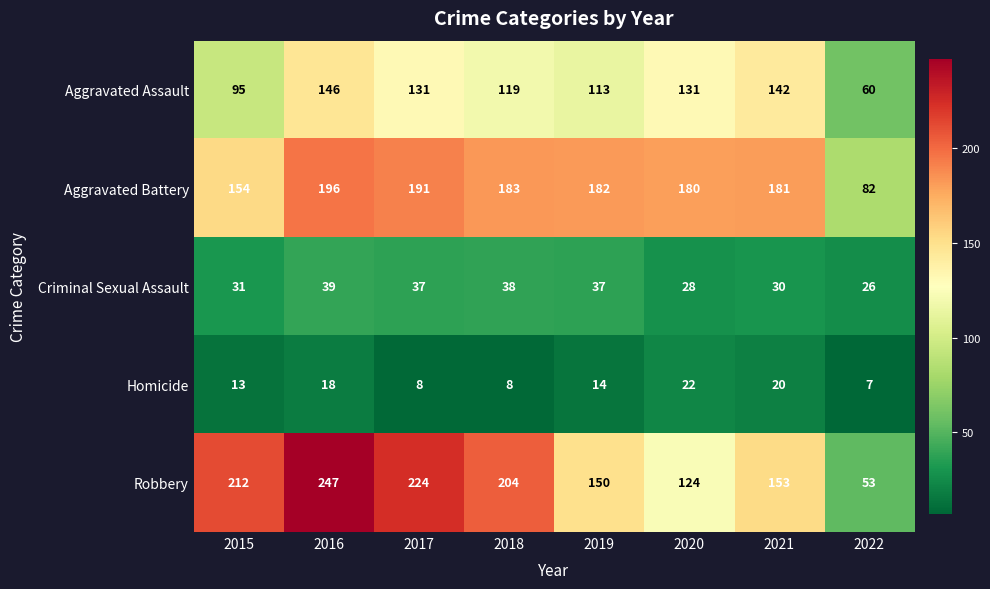

List the series in order of their peak value, lowest first.

Homicide, Criminal Sexual Assault, Aggravated Assault, Aggravated Battery, Robbery